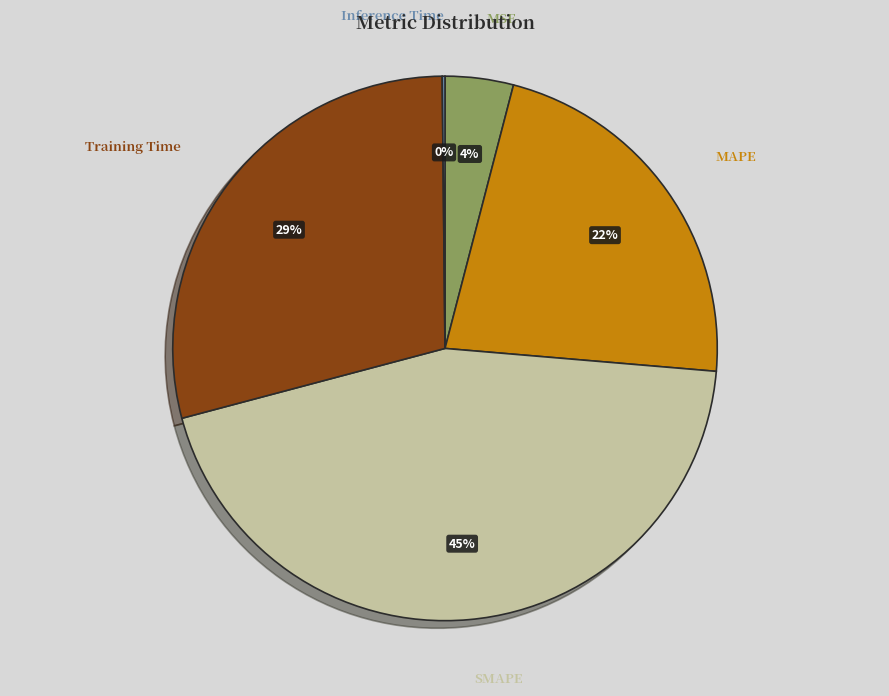

Is there any slice that represents more than half of the pie?

No